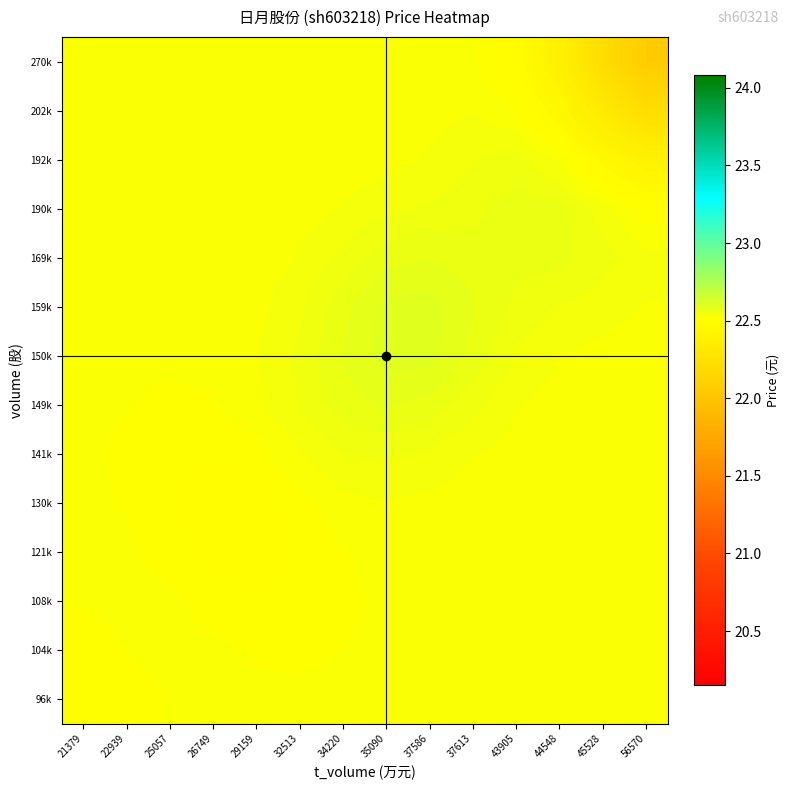

Reading right to left, transcribe all the data shown in this chart.

96k: 56570=22.5	45528=22.5	44548=22.5	43905=22.5	37613=22.5	37586=22.5	35090=22.5	34220=22.5	32513=22.5	29159=22.5	26749=22.5	25057=22.5	22939=22.5	21379=22.5
104k: 56570=22.5	45528=22.5	44548=22.5	43905=22.5	37613=22.5	37586=22.5	35090=22.5	34220=22.5	32513=22.5	29159=22.5	26749=22.5	25057=22.5	22939=22.5	21379=22.5
108k: 56570=22.5	45528=22.5	44548=22.5	43905=22.5	37613=22.5	37586=22.5	35090=22.5	34220=22.5	32513=22.5	29159=22.5	26749=22.5	25057=22.5	22939=22.5	21379=22.5
121k: 56570=22.5	45528=22.5	44548=22.5	43905=22.5	37613=22.5	37586=22.5	35090=22.5	34220=22.5	32513=22.5	29159=22.5	26749=22.5	25057=22.5	22939=22.5	21379=22.5
130k: 56570=22.5	45528=22.5	44548=22.5	43905=22.5	37613=22.5	37586=22.5	35090=22.5	34220=22.5	32513=22.5	29159=22.5	26749=22.5	25057=22.5	22939=22.5	21379=22.5
141k: 56570=22.5	45528=22.5	44548=22.5	43905=22.5	37613=22.5	37586=22.5	35090=22.5	34220=22.5	32513=22.5	29159=22.5	26749=22.5	25057=22.5	22939=22.5	21379=22.5
149k: 56570=22.5	45528=22.5	44548=22.5	43905=22.5	37613=22.5	37586=22.6	35090=22.6	34220=22.6	32513=22.5	29159=22.5	26749=22.5	25057=22.5	22939=22.5	21379=22.5
150k: 56570=22.5	45528=22.5	44548=22.5	43905=22.5	37613=22.6	37586=22.6	35090=22.6	34220=22.6	32513=22.5	29159=22.5	26749=22.5	25057=22.5	22939=22.5	21379=22.5
159k: 56570=22.5	45528=22.5	44548=22.5	43905=22.6	37613=22.6	37586=22.6	35090=22.6	34220=22.6	32513=22.5	29159=22.5	26749=22.5	25057=22.5	22939=22.5	21379=22.5
169k: 56570=22.5	45528=22.6	44548=22.6	43905=22.6	37613=22.6	37586=22.6	35090=22.6	34220=22.5	32513=22.5	29159=22.5	26749=22.5	25057=22.5	22939=22.5	21379=22.5
190k: 56570=22.5	45528=22.5	44548=22.6	43905=22.6	37613=22.6	37586=22.5	35090=22.5	34220=22.5	32513=22.5	29159=22.5	26749=22.5	25057=22.5	22939=22.5	21379=22.5
192k: 56570=22.4	45528=22.5	44548=22.5	43905=22.6	37613=22.5	37586=22.5	35090=22.5	34220=22.5	32513=22.5	29159=22.5	26749=22.5	25057=22.5	22939=22.5	21379=22.5
202k: 56570=22.2	45528=22.3	44548=22.4	43905=22.5	37613=22.5	37586=22.5	35090=22.5	34220=22.5	32513=22.5	29159=22.5	26749=22.5	25057=22.5	22939=22.5	21379=22.5
270k: 56570=22.1	45528=22.2	44548=22.4	43905=22.5	37613=22.5	37586=22.5	35090=22.5	34220=22.5	32513=22.5	29159=22.5	26749=22.5	25057=22.5	22939=22.5	21379=22.5